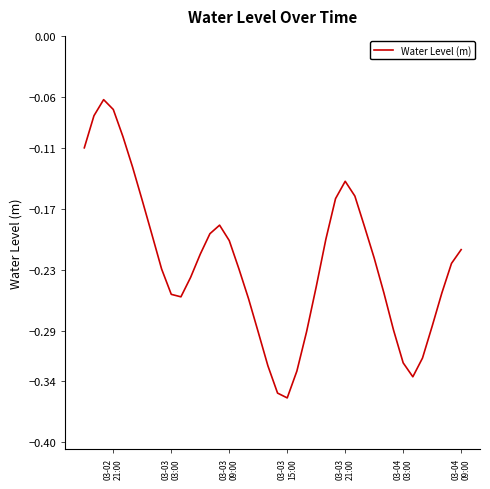

What is the difference between the maximum and minimum values?

0.3